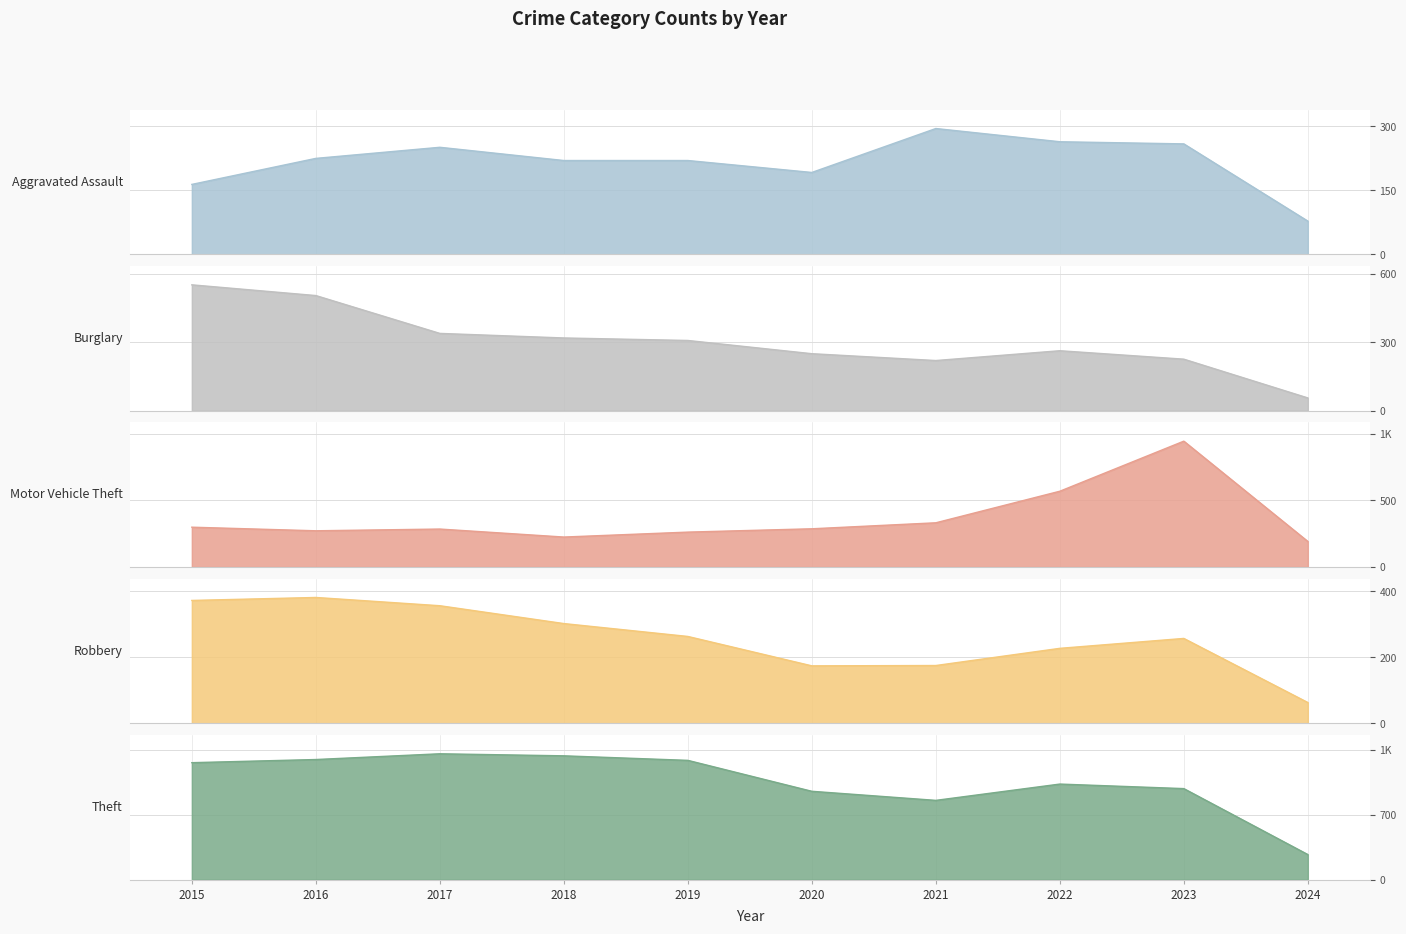

What is the difference between the maximum and minimum values in the Motor Vehicle Theft series?

753